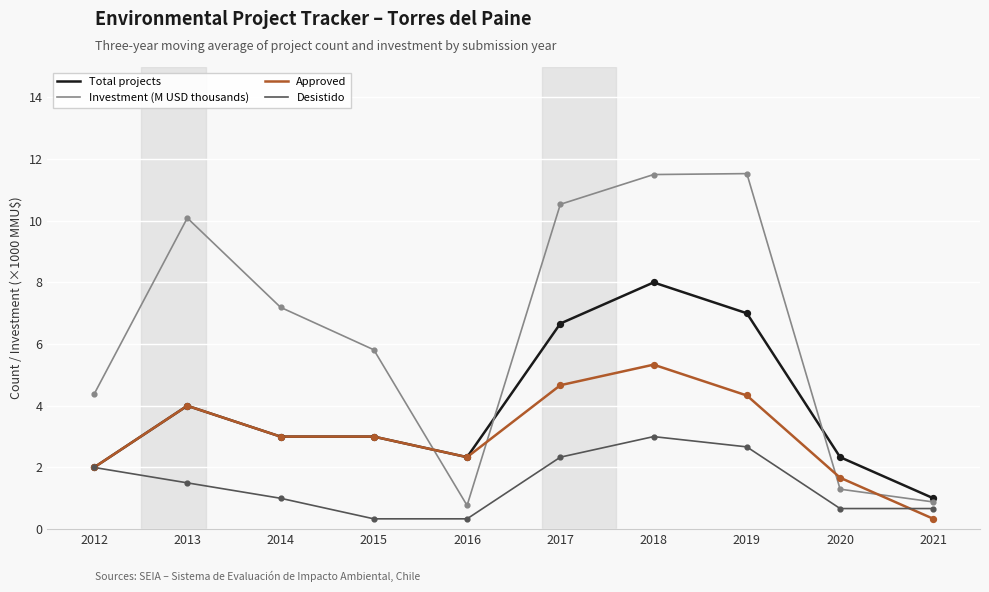

What is the total value across all series at 2017?

24.2